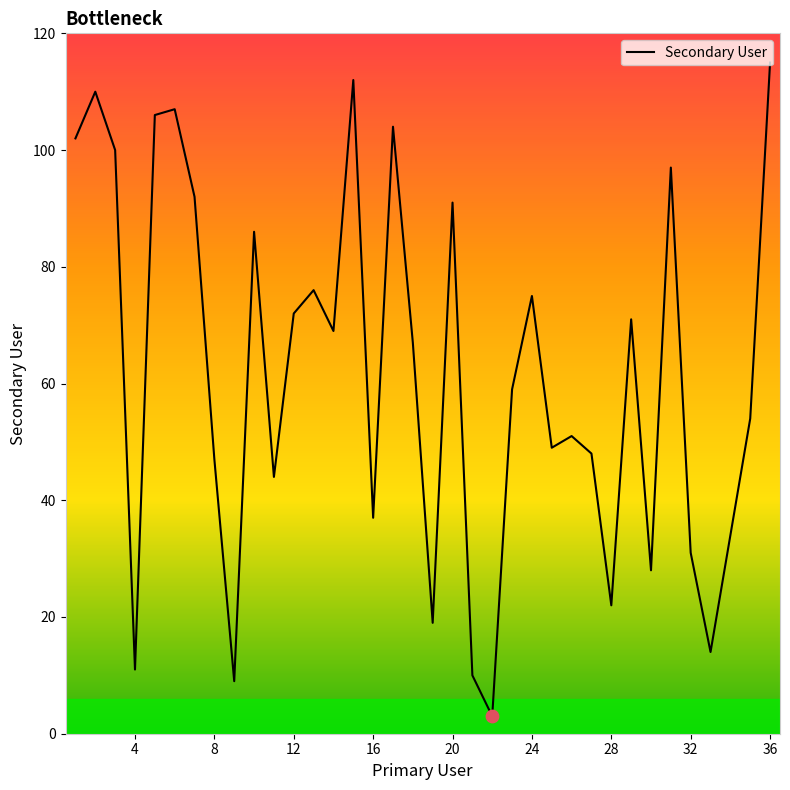

What is the difference between the maximum and minimum values?

112